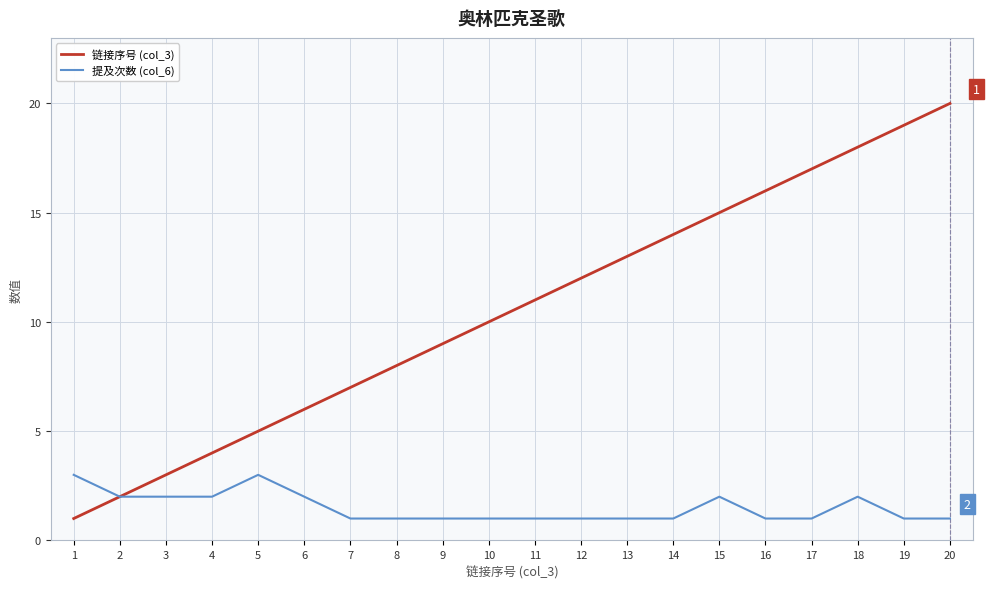

The 提及次数 (col_6) series shows 4 at 5. True or false?

False